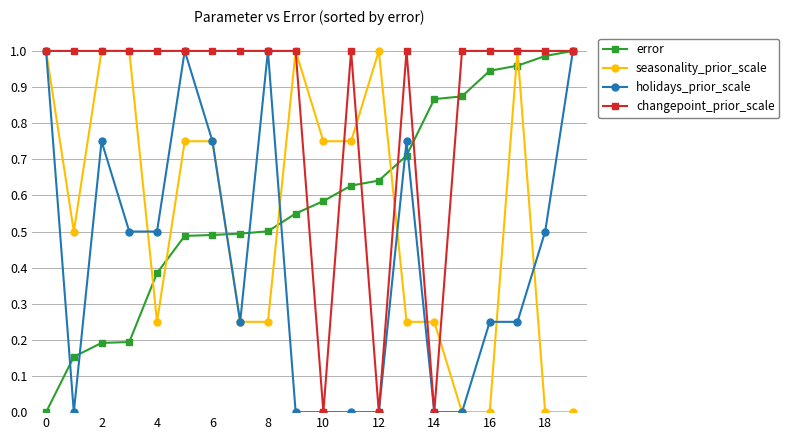

Which series ends up on top after the final intersection of seasonality_prior_scale and error?

error